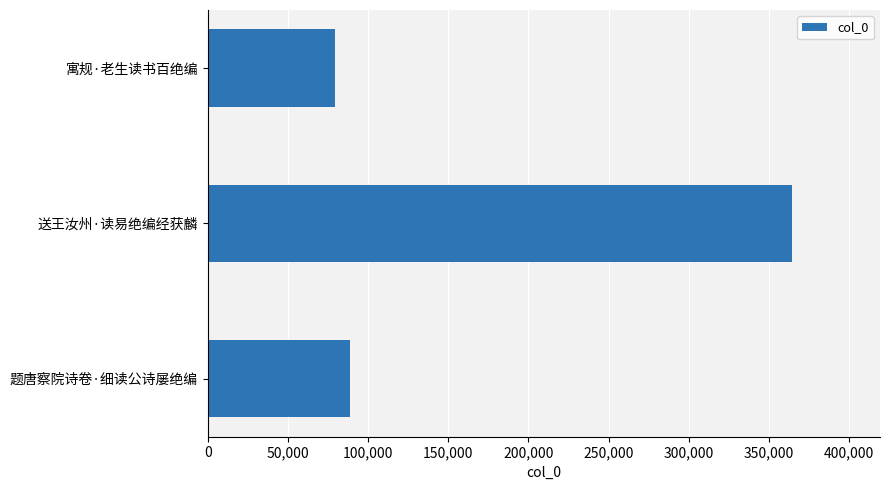

Between 寓规·老生读书百绝编 and 题唐察院诗卷·细读公诗屡绝编, which is larger?

题唐察院诗卷·细读公诗屡绝编